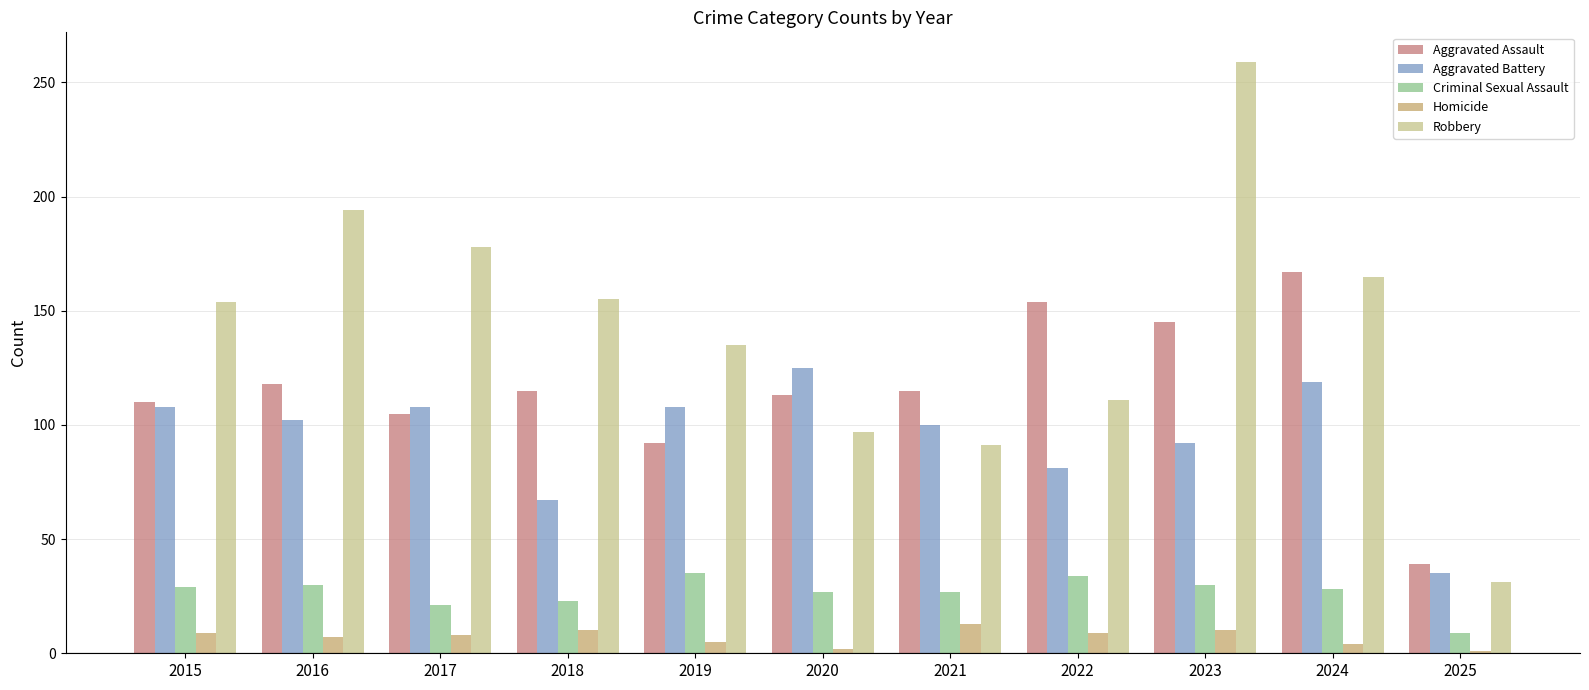

What is the difference between the highest and lowest values at 2021?

102